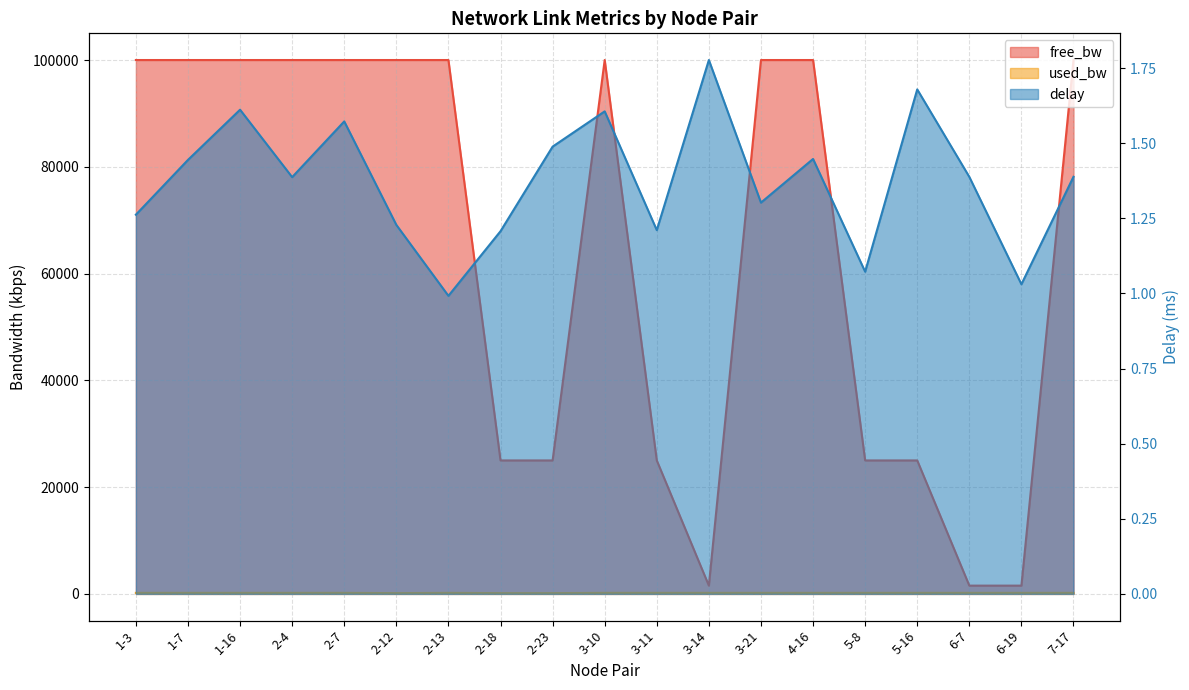

Reading left to right, list all the values displayed in this chart.

free_bw: 1-3=99999.8	1-7=99999.8	1-16=99999.8	2-4=99999.8	2-7=99999.8	2-12=99999.9	2-13=99999.8	2-18=24999.9	2-23=24999.9	3-10=99999.8	3-11=24999.8	3-14=1549.8	3-21=99999.8	4-16=99999.8	5-8=24999.8	5-16=24999.8	6-7=1549.8	6-19=1549.8	7-17=99999.8
used_bw: 1-3=192.0	1-7=192.0	1-16=192.0	2-4=192.0	2-7=192.0	2-12=144.0	2-13=192.0	2-18=144.0	2-23=144.0	3-10=192.0	3-11=192.0	3-14=192.0	3-21=192.0	4-16=192.0	5-8=192.0	5-16=192.0	6-7=192.0	6-19=192.0	7-17=192.0
delay: 1-3=1.3	1-7=1.4	1-16=1.6	2-4=1.4	2-7=1.6	2-12=1.2	2-13=1.0	2-18=1.2	2-23=1.5	3-10=1.6	3-11=1.2	3-14=1.8	3-21=1.3	4-16=1.4	5-8=1.1	5-16=1.7	6-7=1.4	6-19=1.0	7-17=1.4